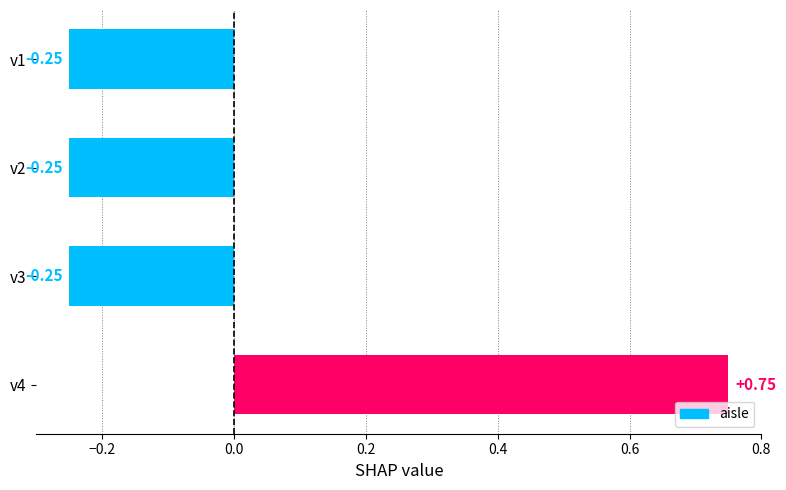

Count the values in the range 0 to 1.

1